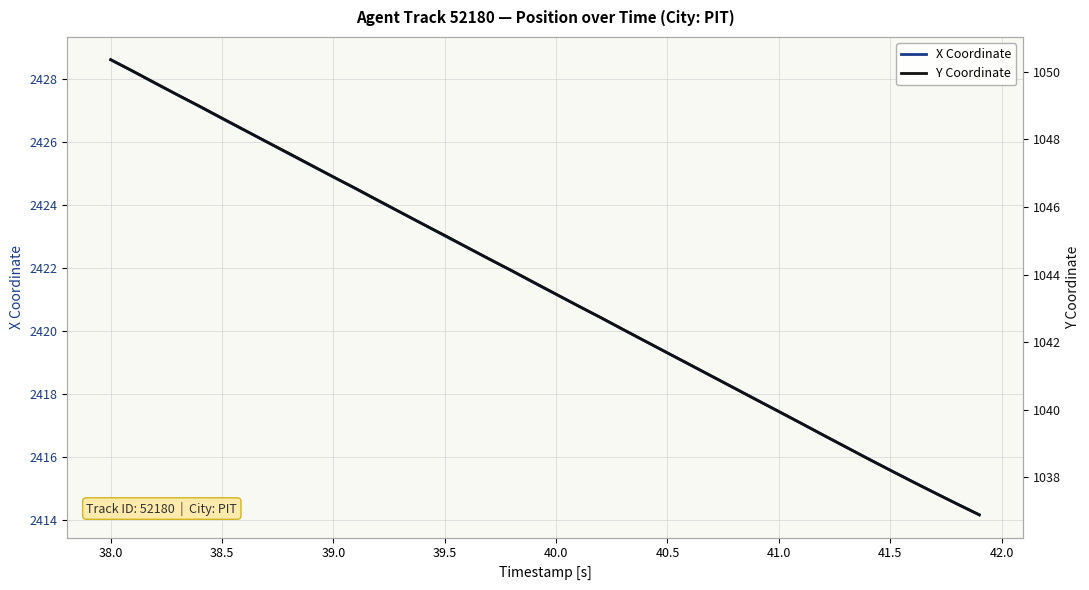

The X Coordinate series shows 3847.1 at 40.0. True or false?

False